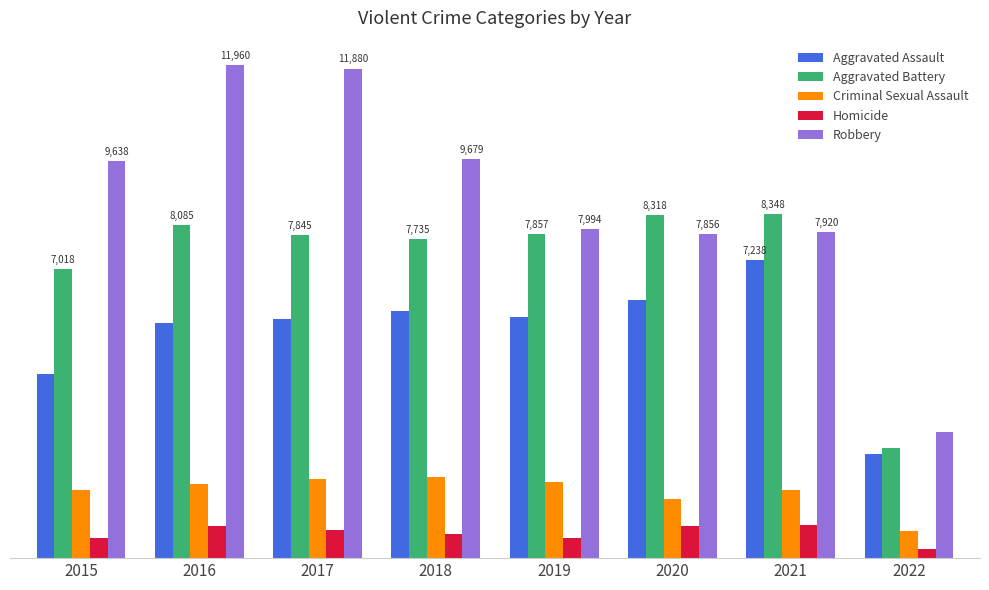

What is the difference between the maximum and minimum values in the Homicide series?

568